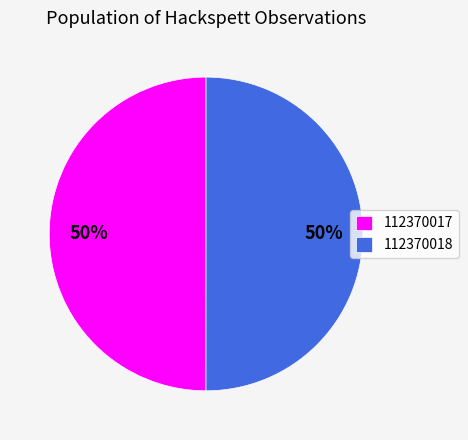

How many slices are in this pie chart?

2